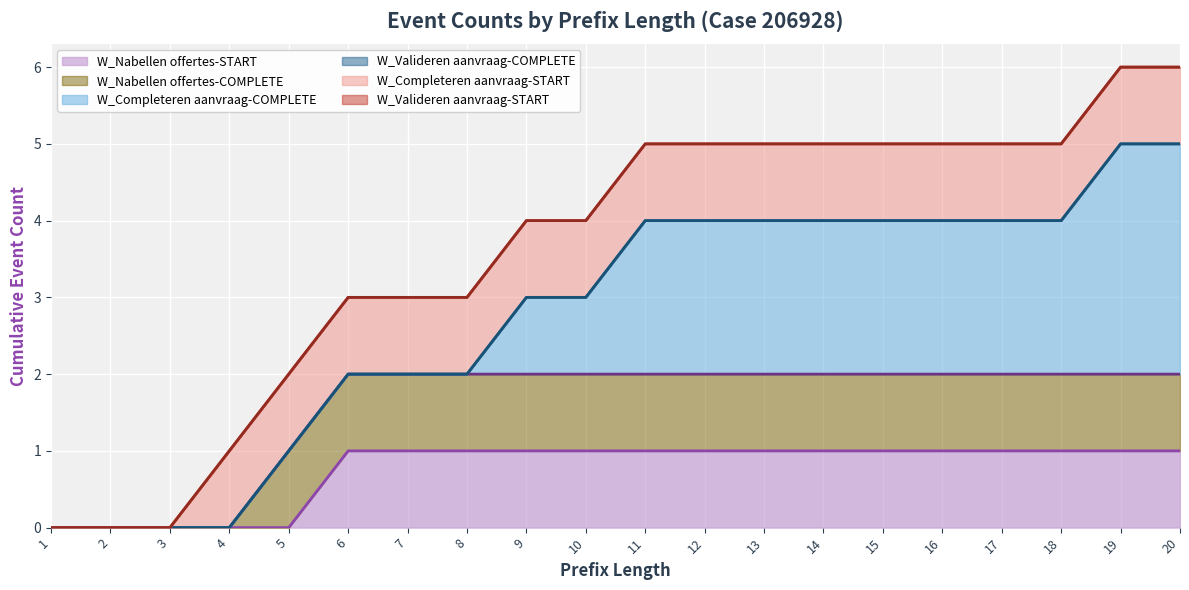

Which category has the highest value across all series?

19